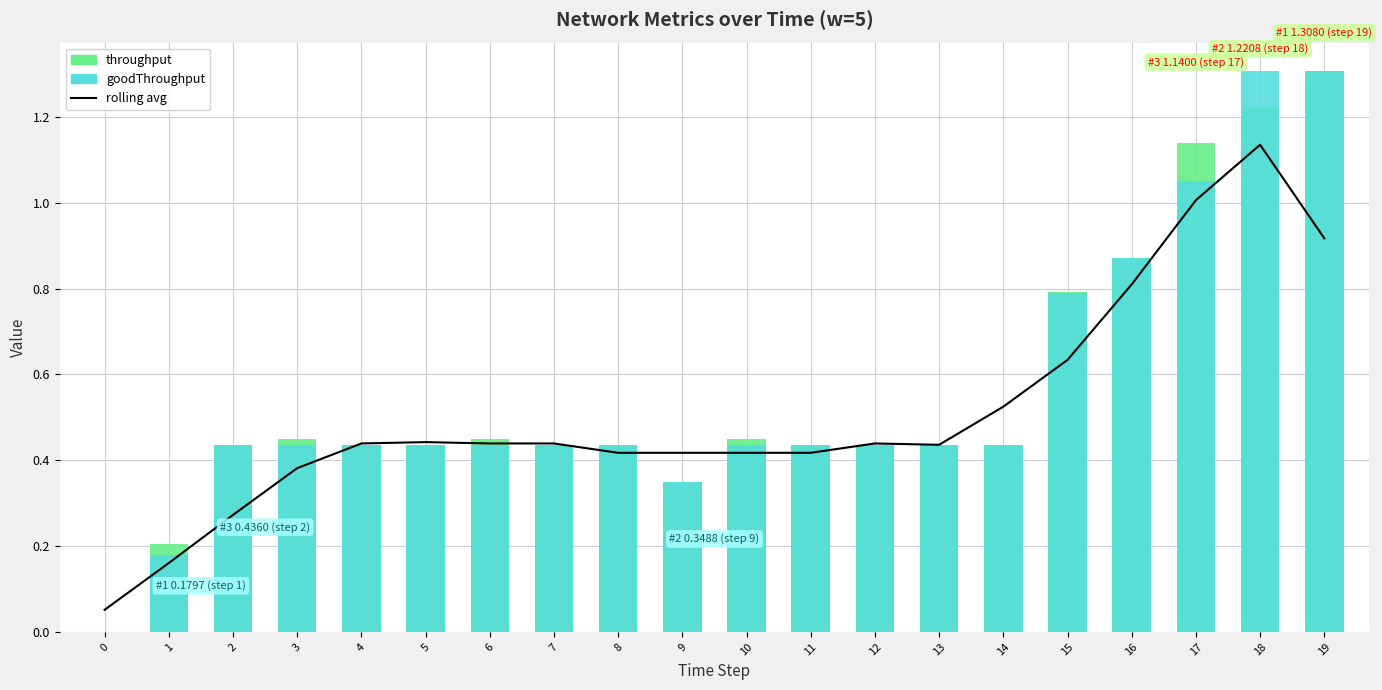

What is the difference between the rolling avg values at 1 and 7?

0.3